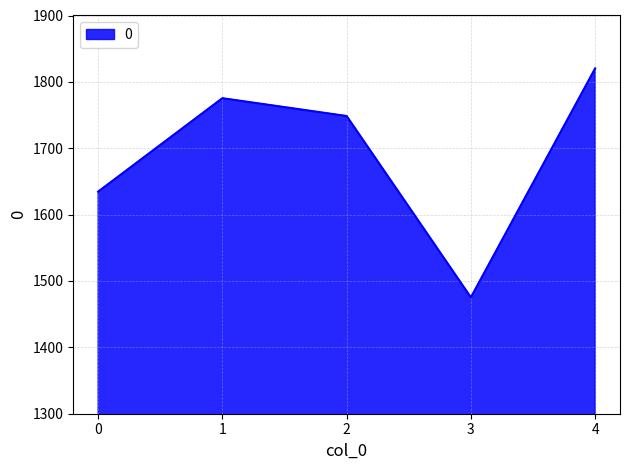

What is the maximum value shown in the chart?

1820.3